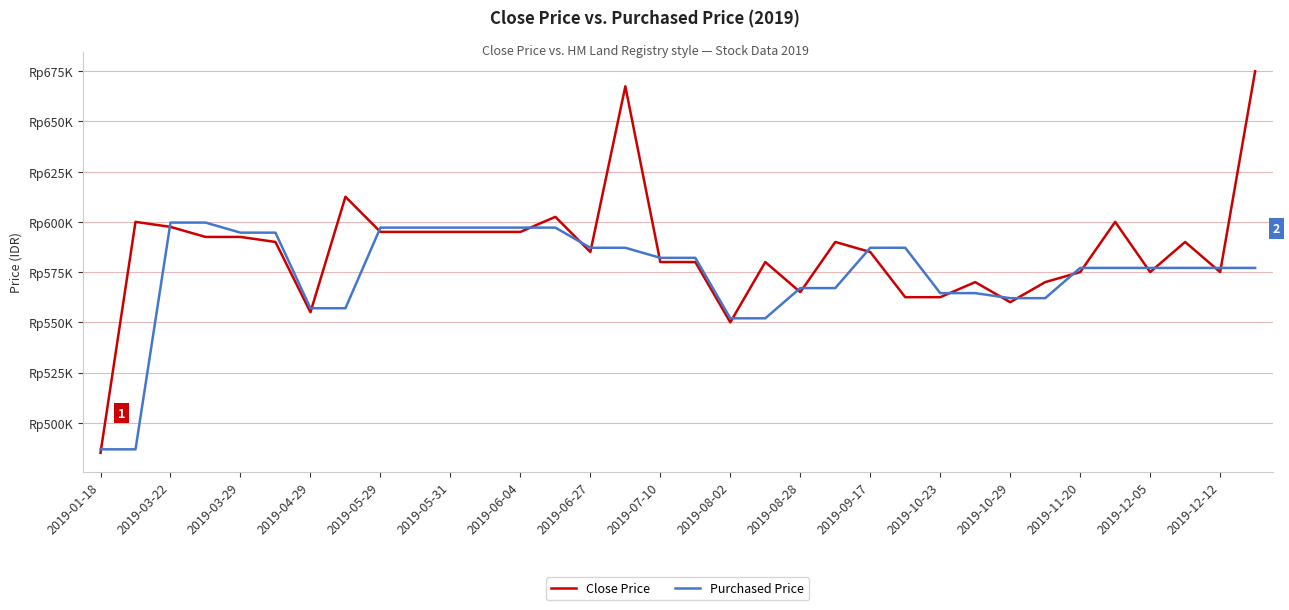

What are all the series names shown in the legend?

Close Price, Purchased Price